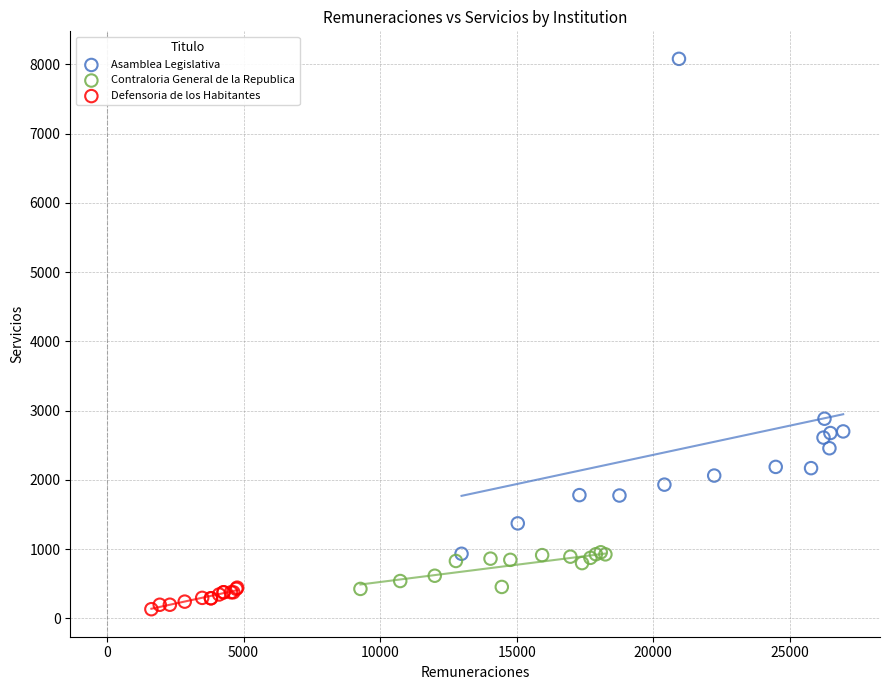

Which series has the widest spread of Y values?

Asamblea Legislativa